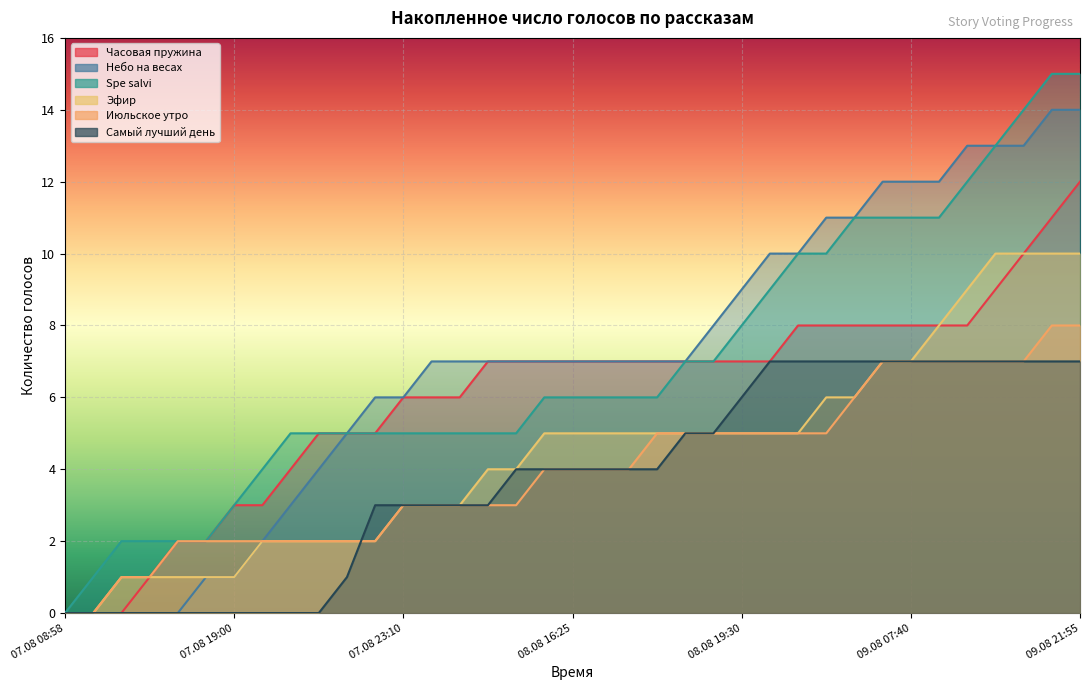

Which label corresponds to the smallest value in the chart?

07.08 08:58